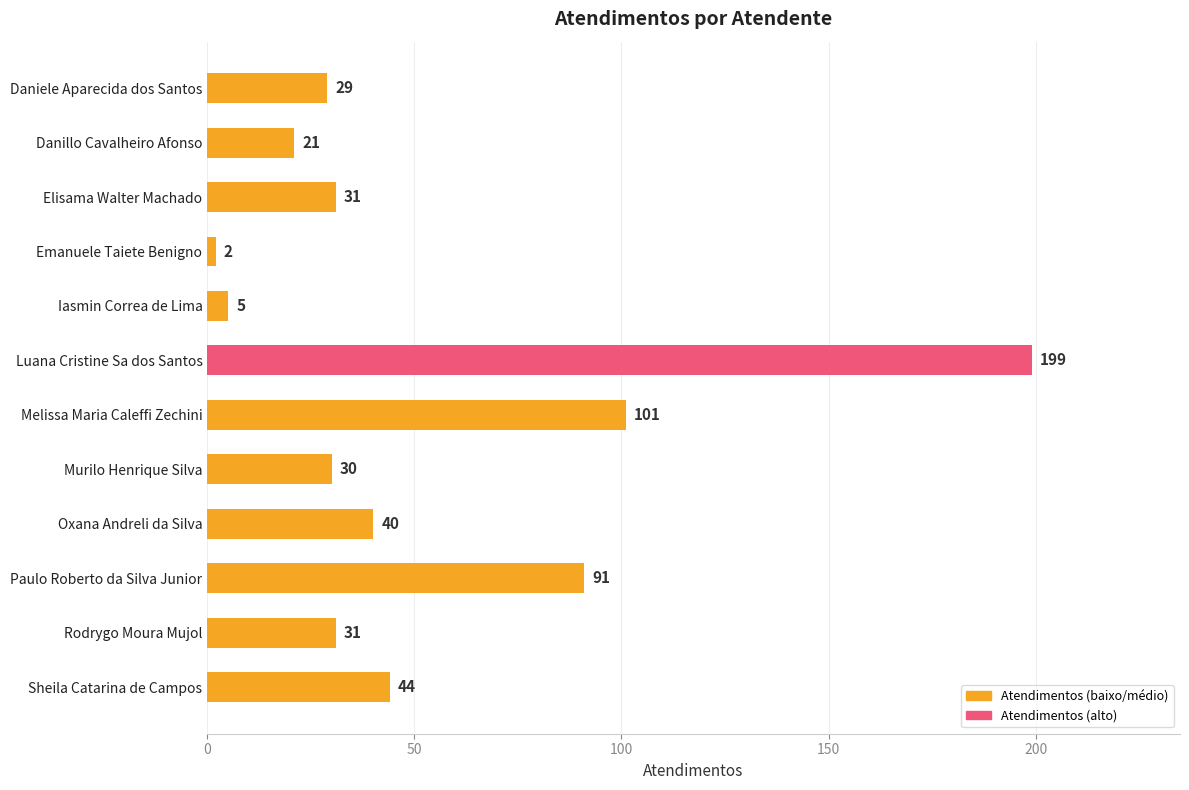

Where is the data nearest to the value 100?

Melissa Maria Caleffi Zechini